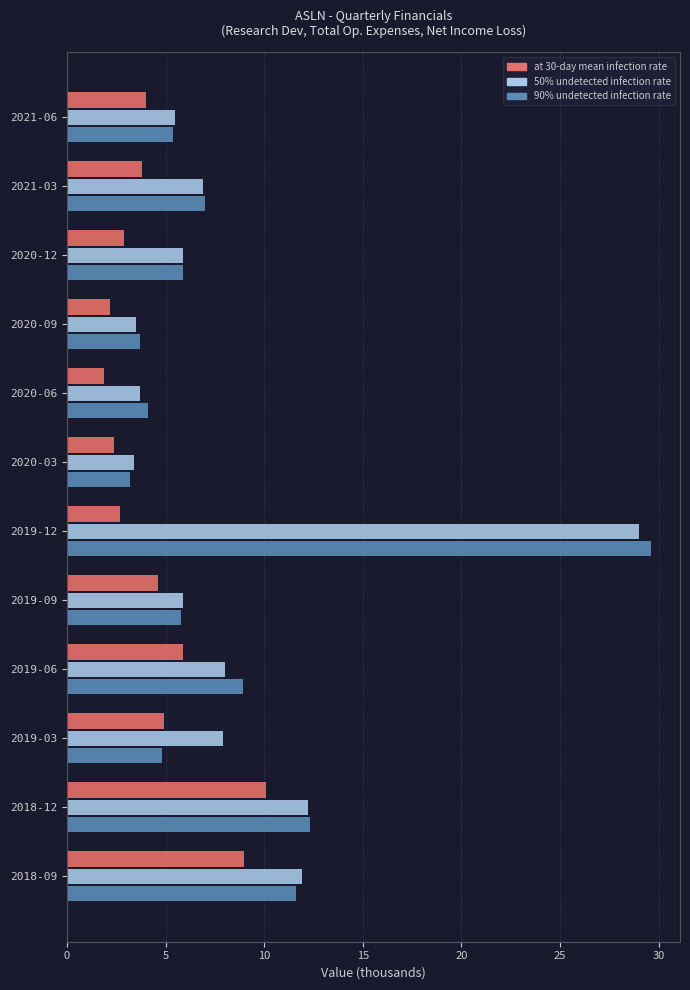

What is the average value of the 90% undetected infection rate series?

8.5